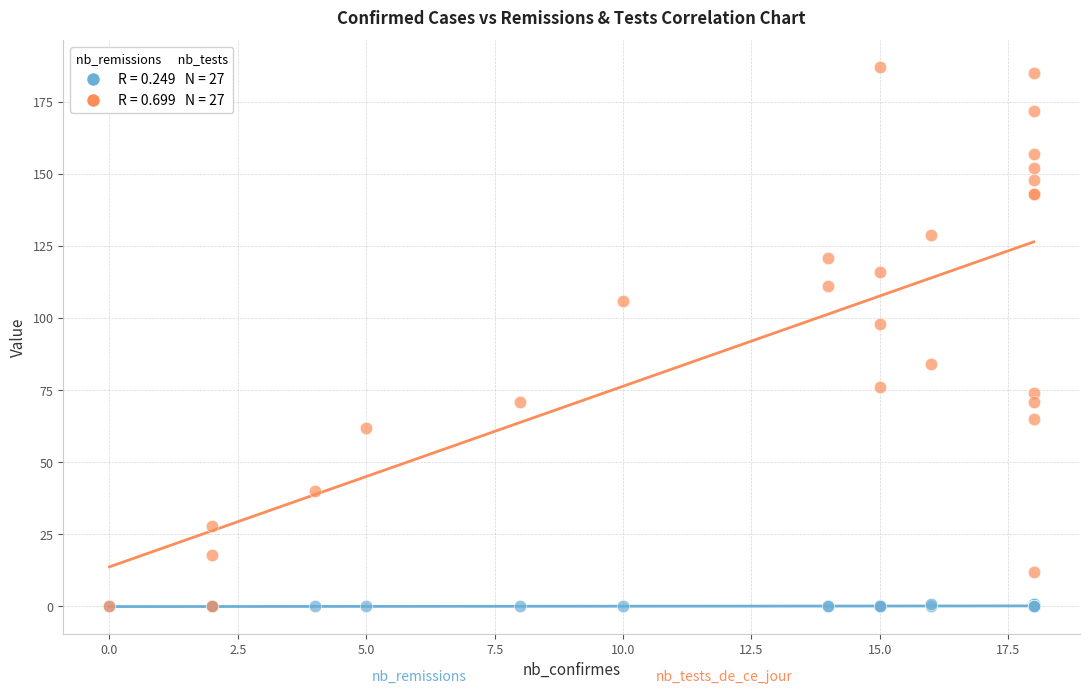

Across all series, what Y value is closest to 93?

98